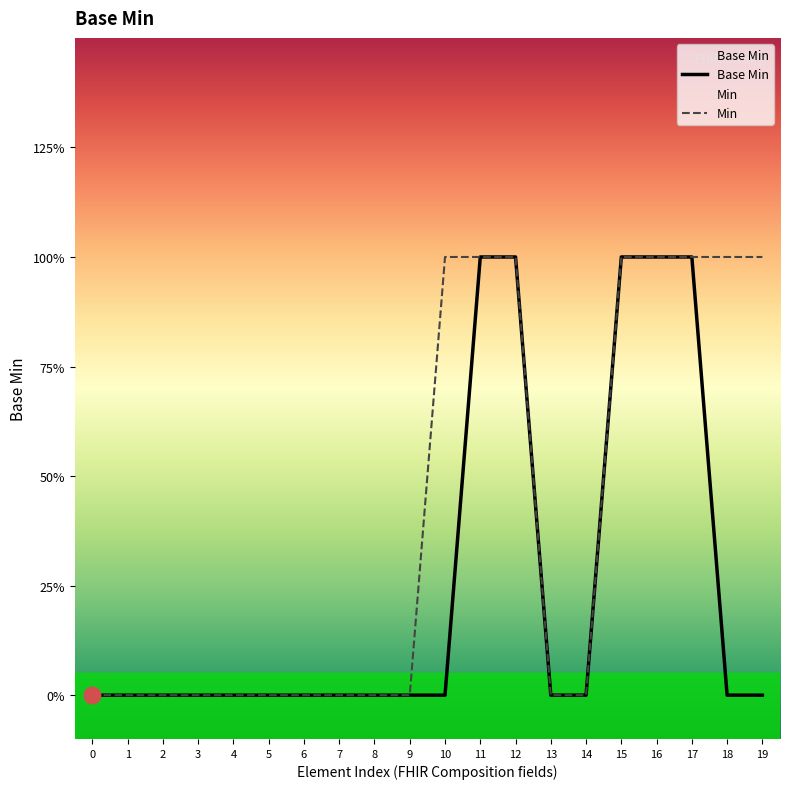

Reading left to right, what are all the values shown in this chart?

Base Min: 0	0	0	0	0	0	0	0	0	0	0	1	1	0	0	1	1	1	0	0
Min: 0	0	0	0	0	0	0	0	0	0	1	1	1	0	0	1	1	1	1	1